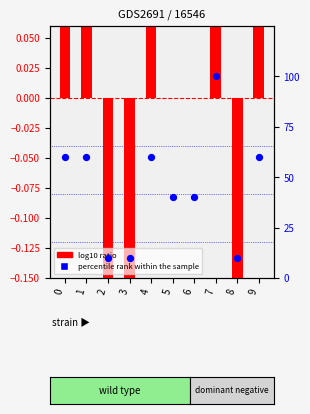

Which series contains the lowest Y value?

log10 ratio